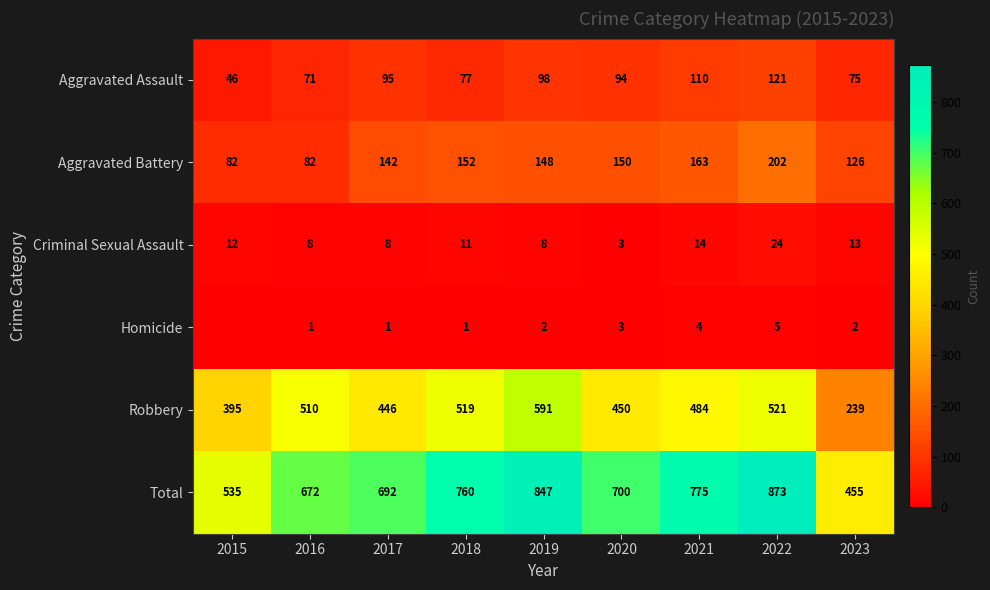

Where does the Criminal Sexual Assault series first go above 11?

2015